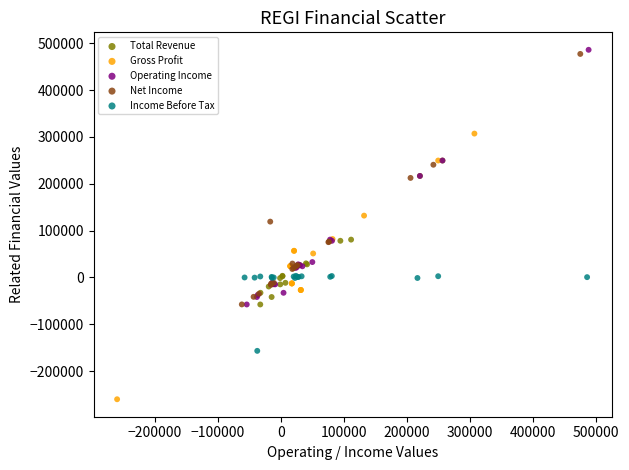

What are all the series names shown in the legend?

Total Revenue, Gross Profit, Operating Income, Net Income, Income Before Tax